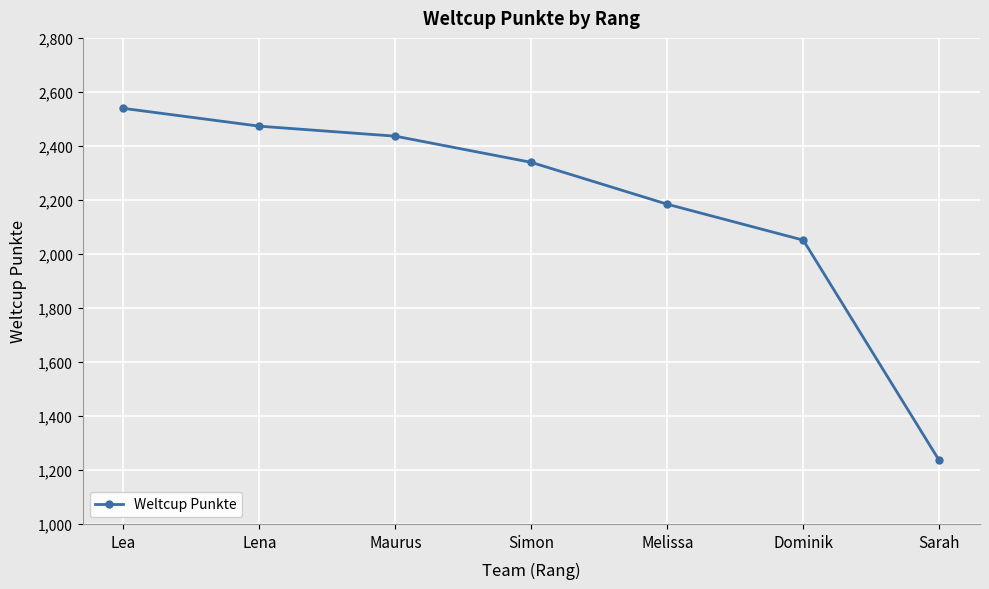

The chart shows a value of 2436 at Maurus. True or false?

True